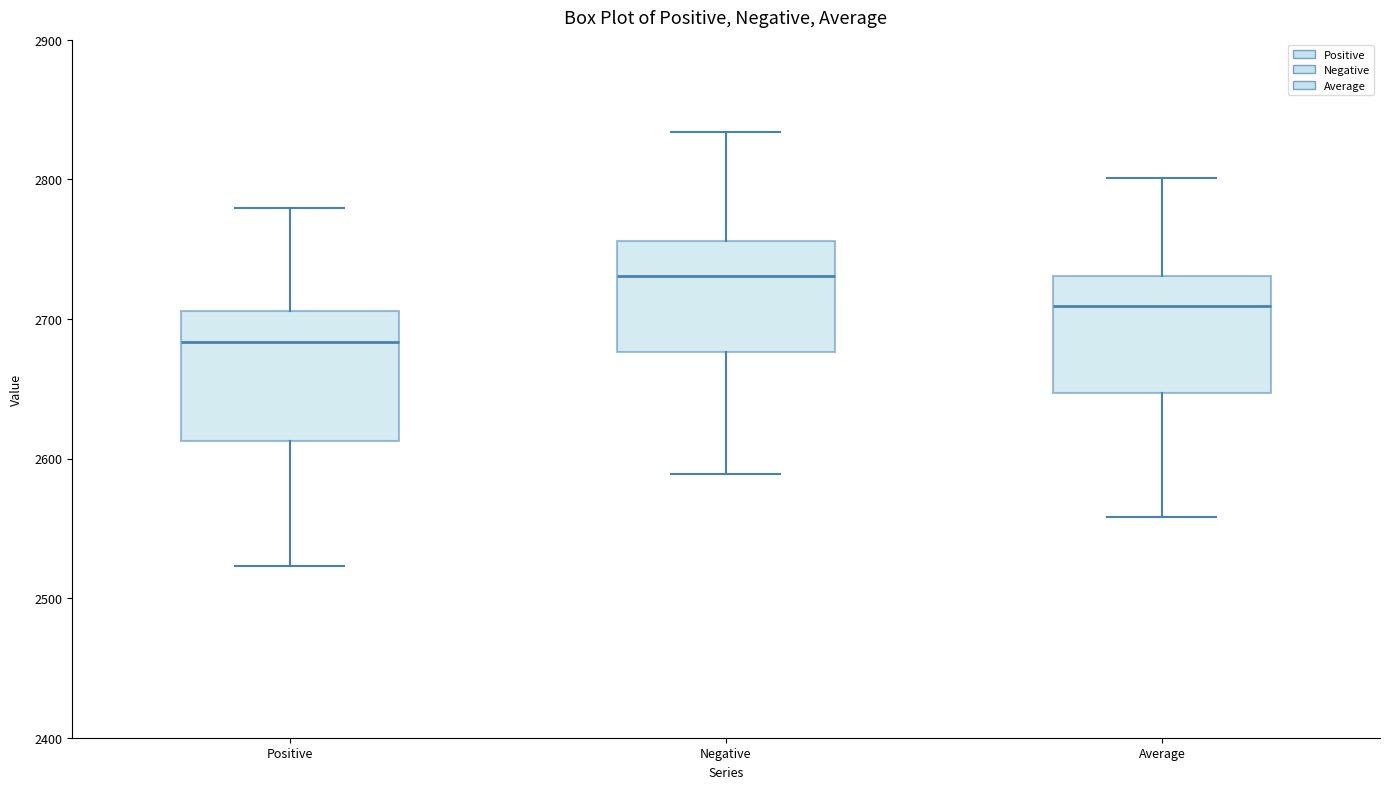

Which box has the highest median line?

Negative